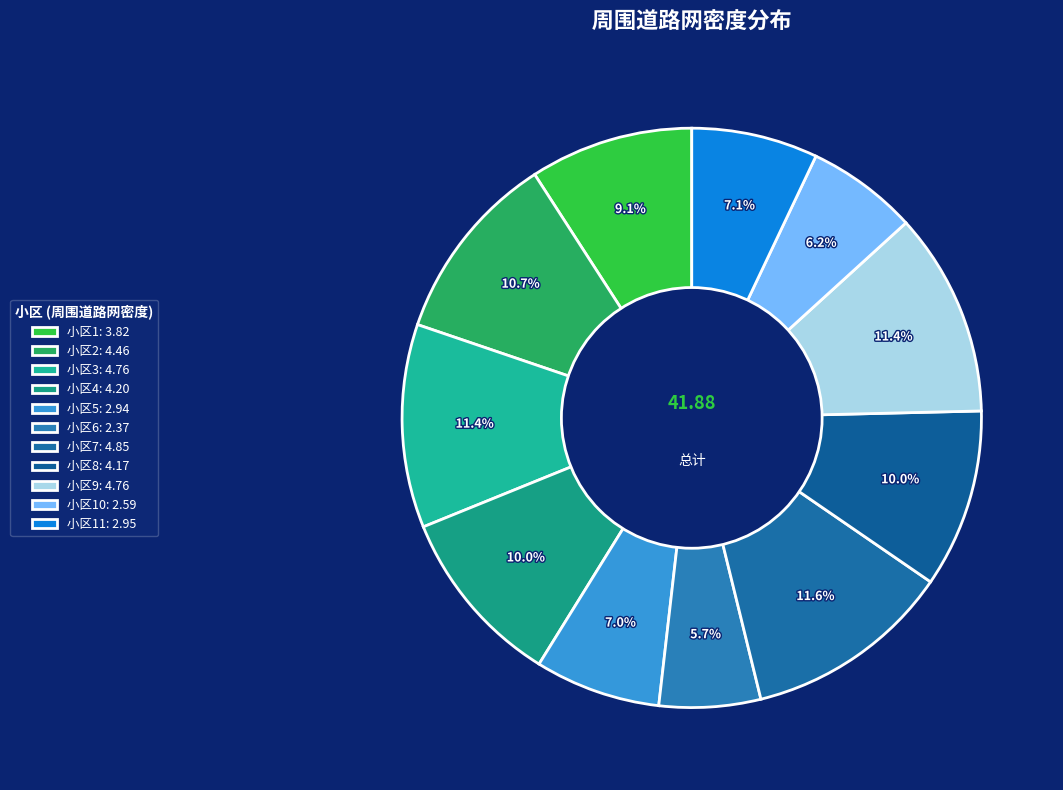

Is there any slice that represents more than half of the pie?

No